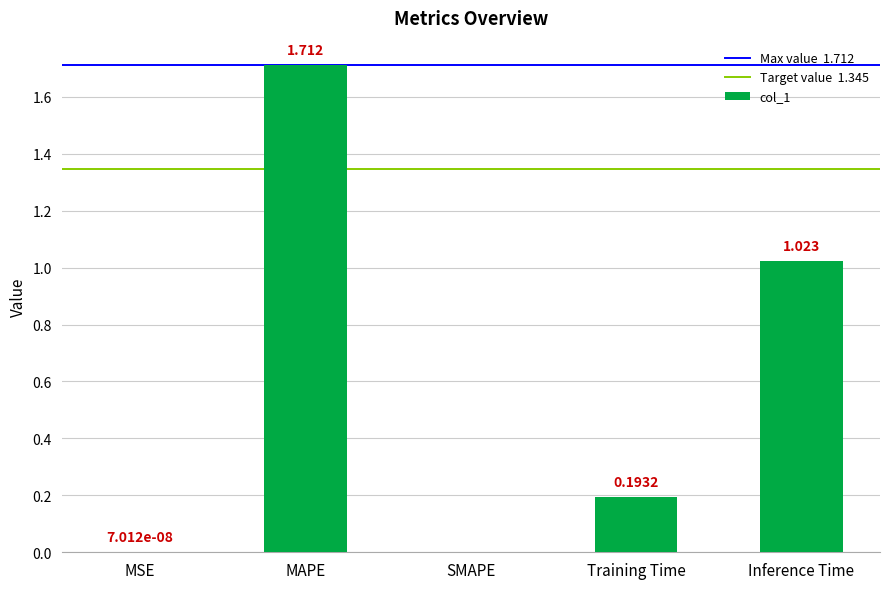

Which label corresponds to the largest value in the chart?

MAPE